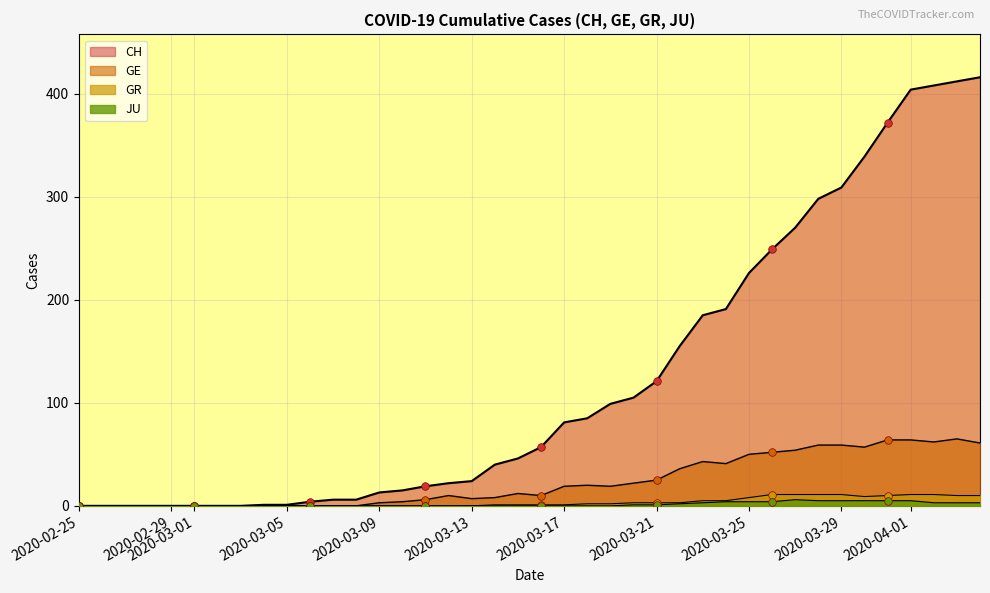

Which series contains the highest Y value?

CH